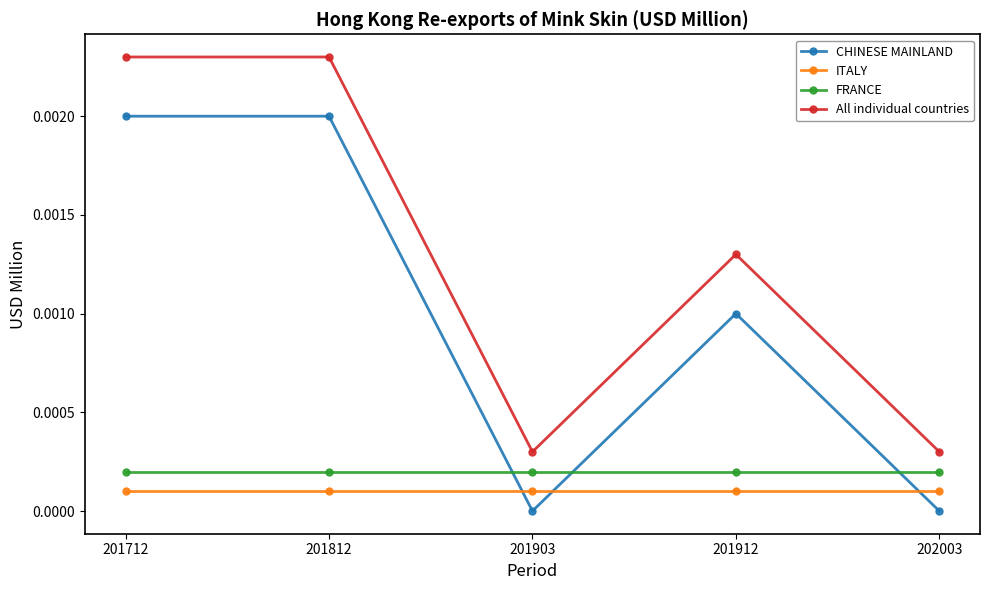

True or false: FRANCE and ITALY intersect in this chart.

False